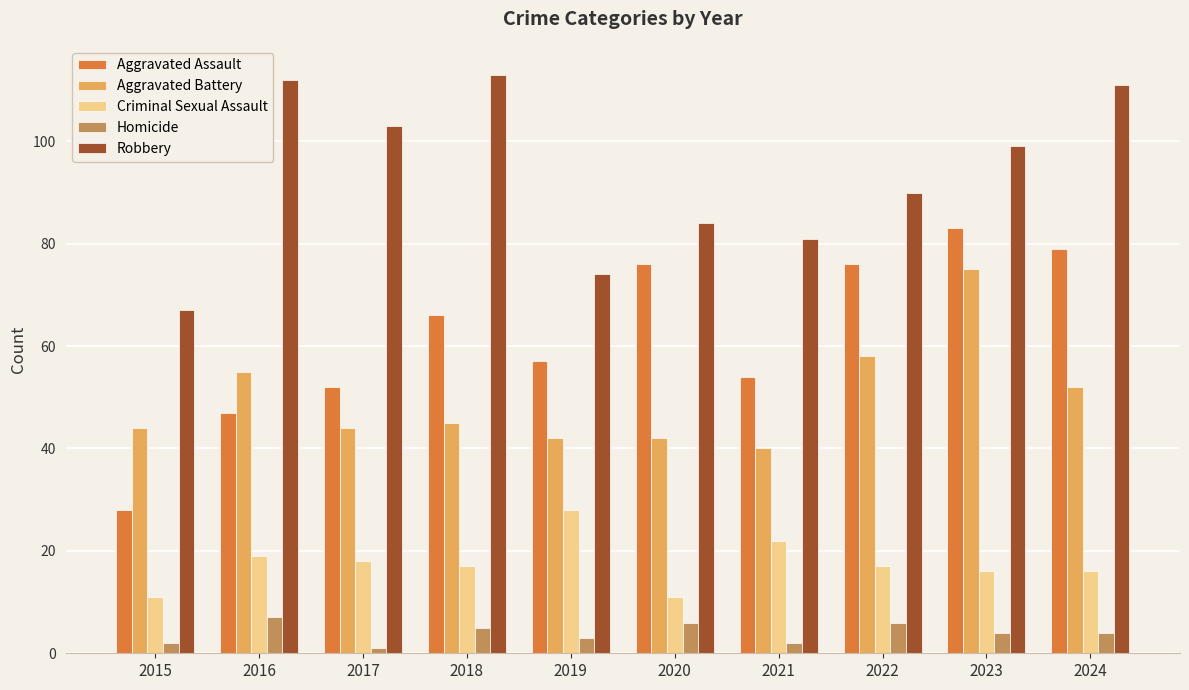

Reading left to right, list all the values displayed in this chart.

Aggravated Assault: 2015=28	2016=47	2017=52	2018=66	2019=57	2020=76	2021=54	2022=76	2023=83	2024=79
Aggravated Battery: 2015=44	2016=55	2017=44	2018=45	2019=42	2020=42	2021=40	2022=58	2023=75	2024=52
Criminal Sexual Assault: 2015=11	2016=19	2017=18	2018=17	2019=28	2020=11	2021=22	2022=17	2023=16	2024=16
Homicide: 2015=2	2016=7	2017=1	2018=5	2019=3	2020=6	2021=2	2022=6	2023=4	2024=4
Robbery: 2015=67	2016=112	2017=103	2018=113	2019=74	2020=84	2021=81	2022=90	2023=99	2024=111